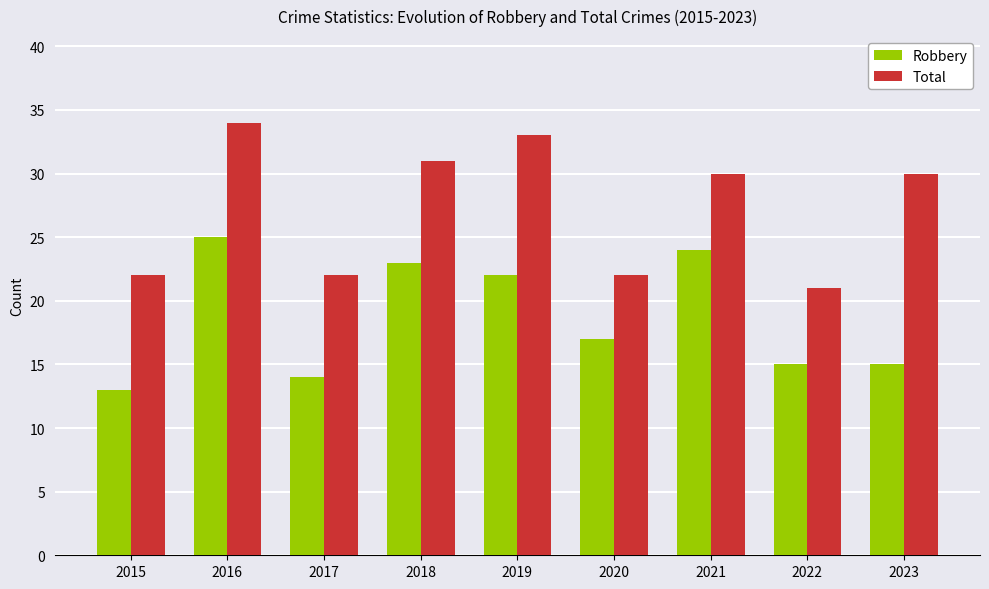

Does the chart contain any negative values?

No